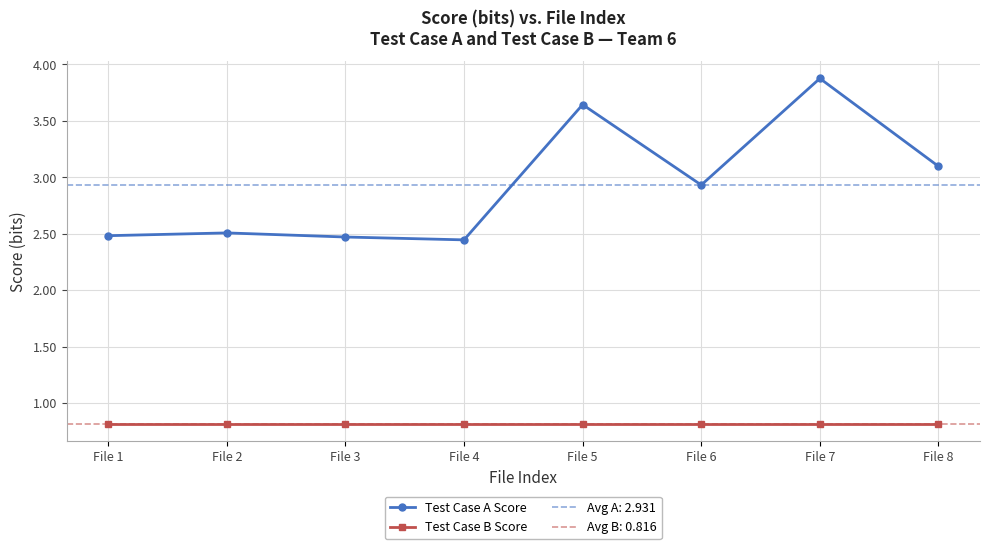

At how many categories does at least one series exceed 2?

8